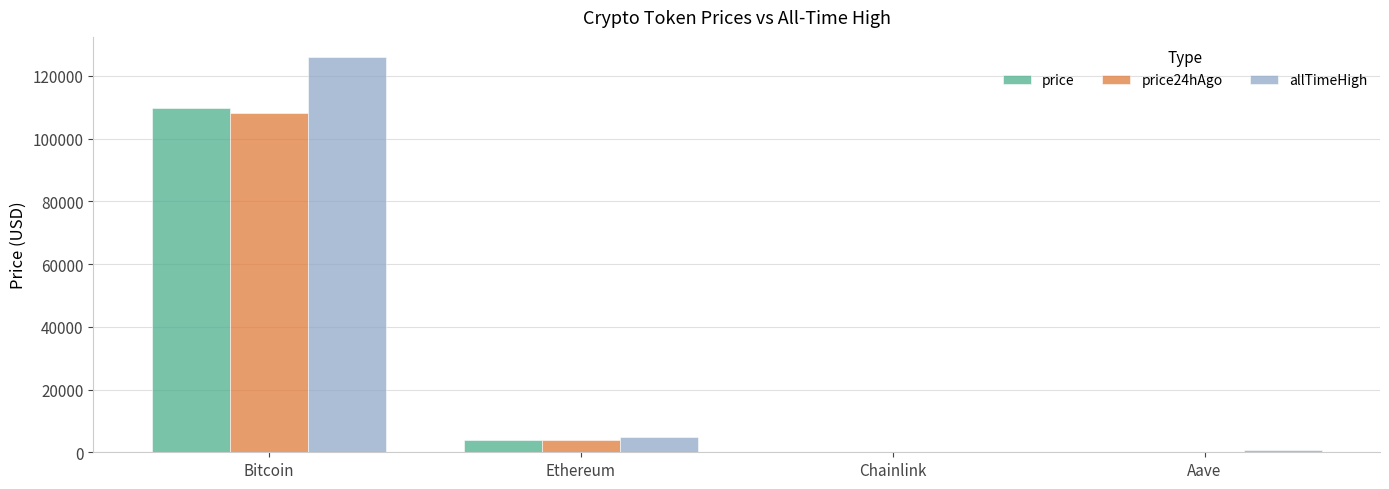

At which category is the sum across all series the highest?

Bitcoin